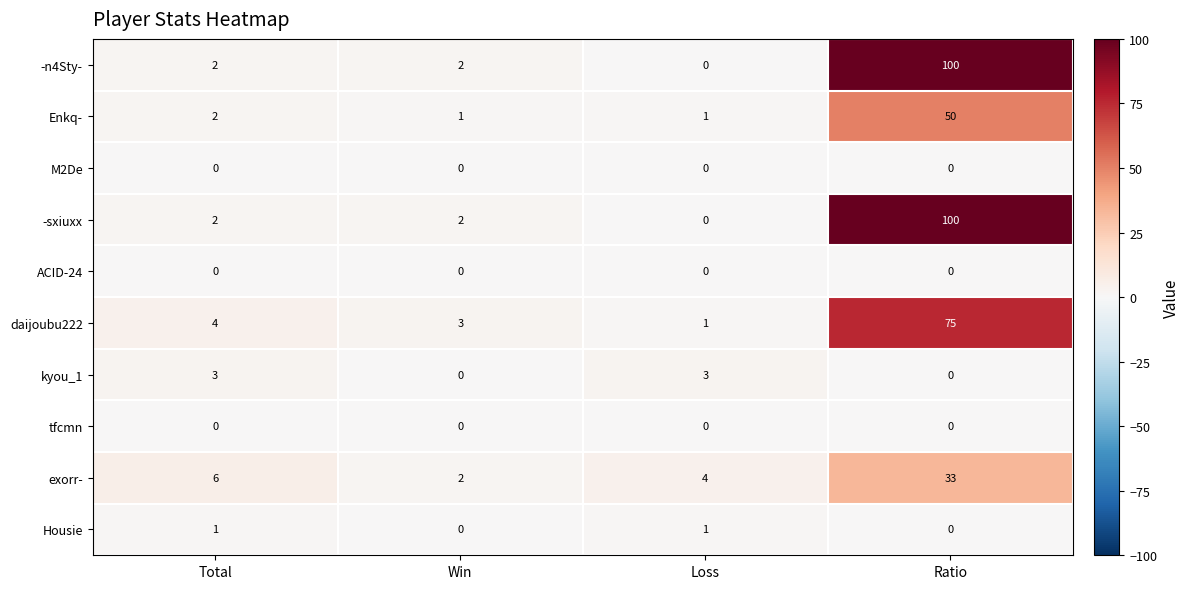

At which category does the chart reach its peak across all series?

Ratio